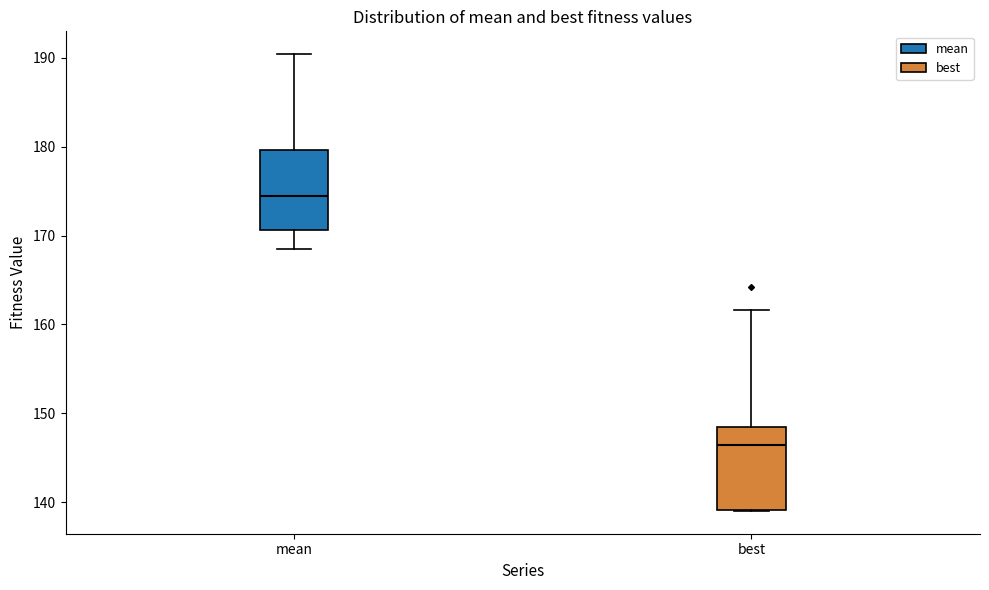

Reading left to right, transcribe this box plot: for each box, give where its median line is, the range the box spans, and where its two whiskers end, as read against the y-axis. The values are not printed on the chart, so give them approximately, as read against the axis.

mean: median 174, box 171 to 180, whiskers 169 to 190
best: median 146, box 139 to 149, whiskers 139 to 162